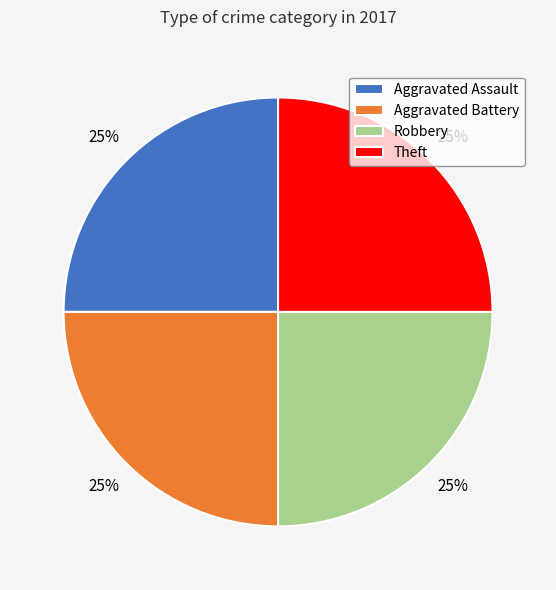

The Theft slice represents 25% of the pie. True or false?

True